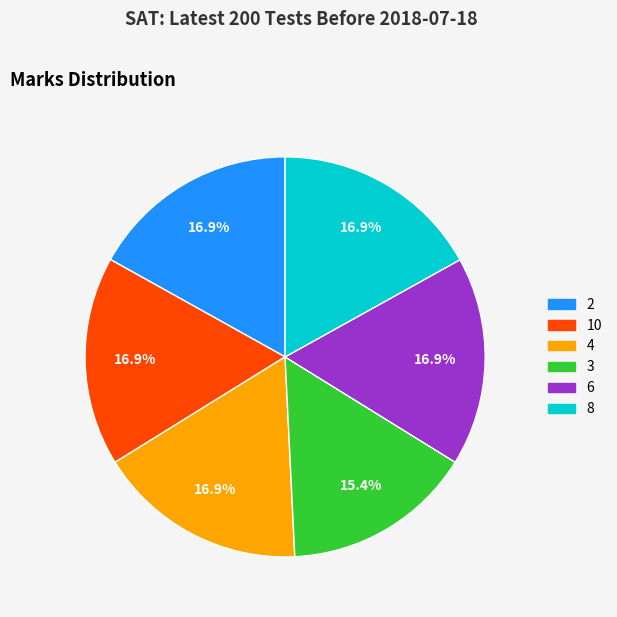

Which slice is the smallest?

3